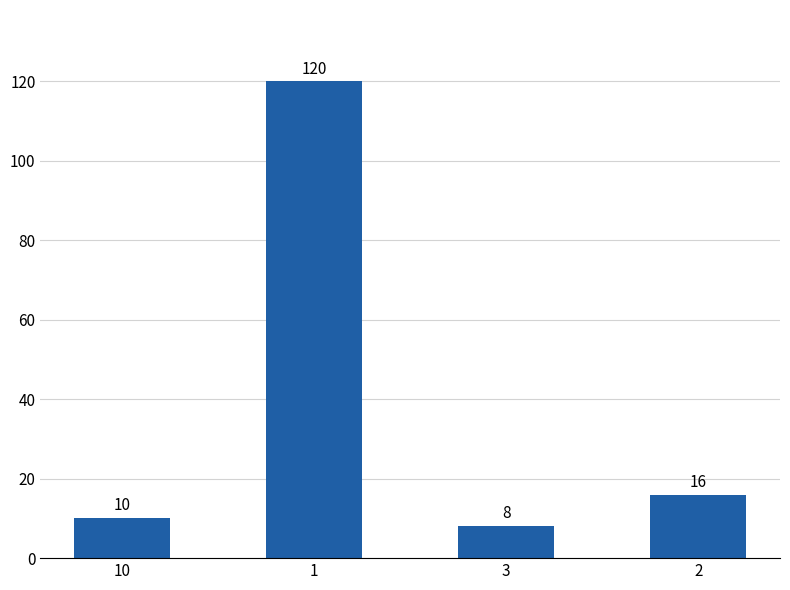

What position from the right is 1?

3